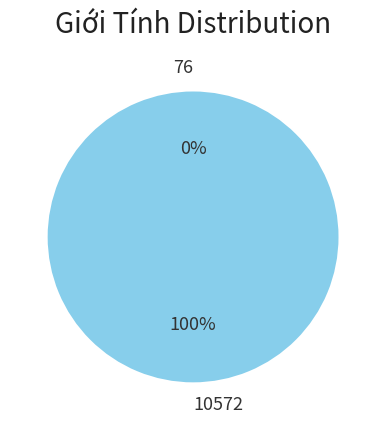

How many segments does this pie chart have?

2